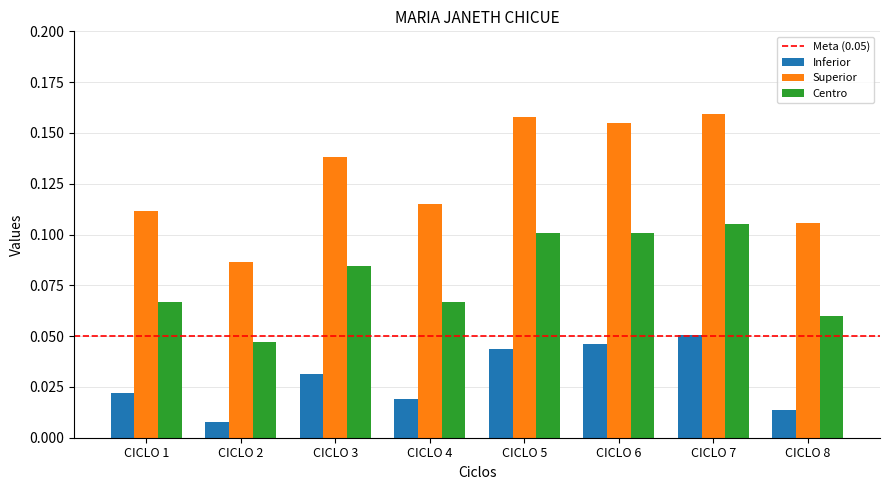

Between CICLO 2 and CICLO 7, which series saw the biggest shift?

Superior